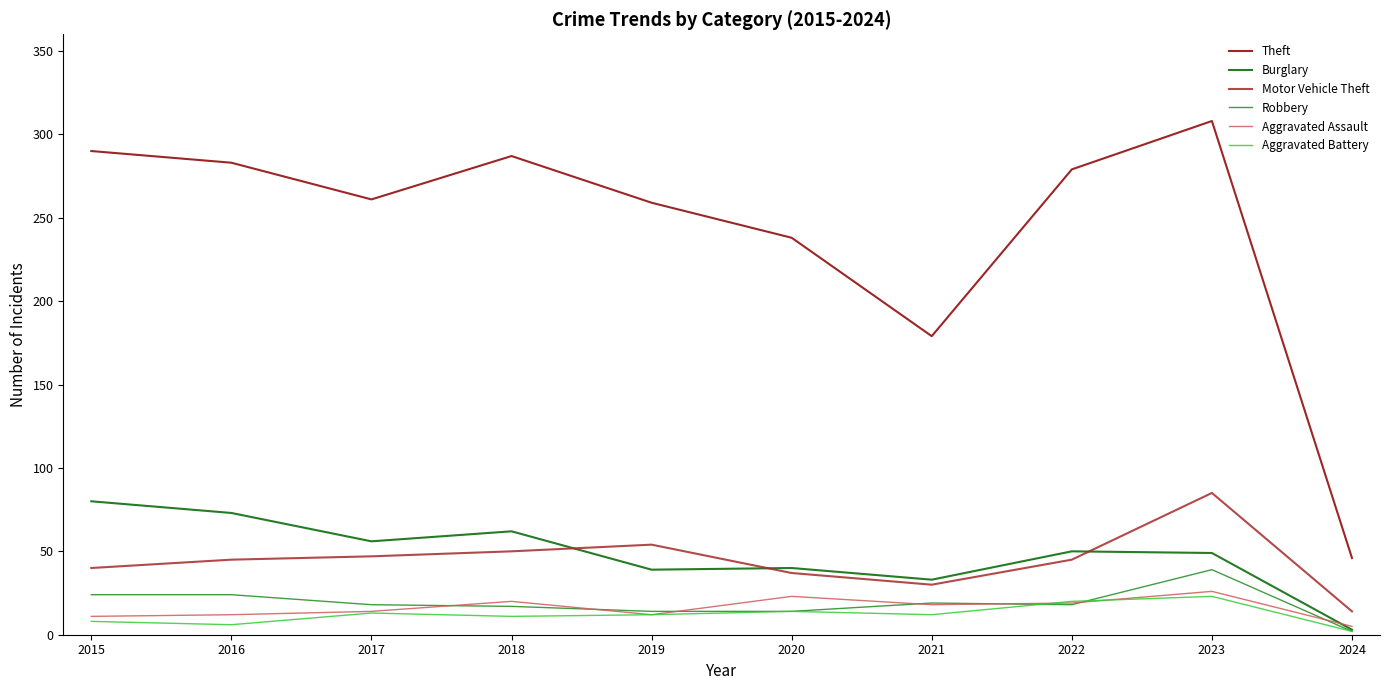

True or false: Aggravated Battery and Theft cross at least once.

False